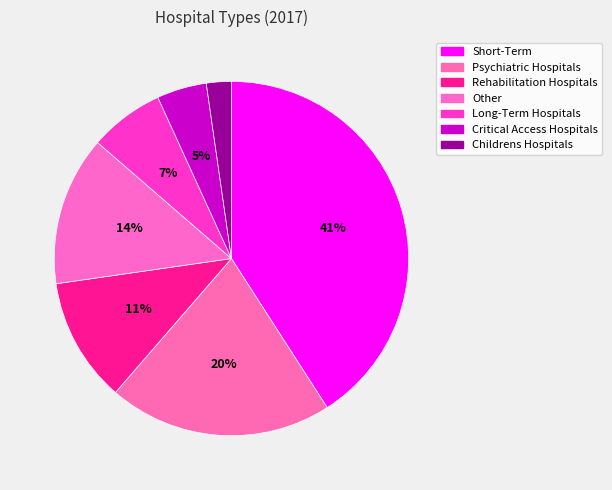

Which category has the smallest portion of the pie?

Childrens Hospitals